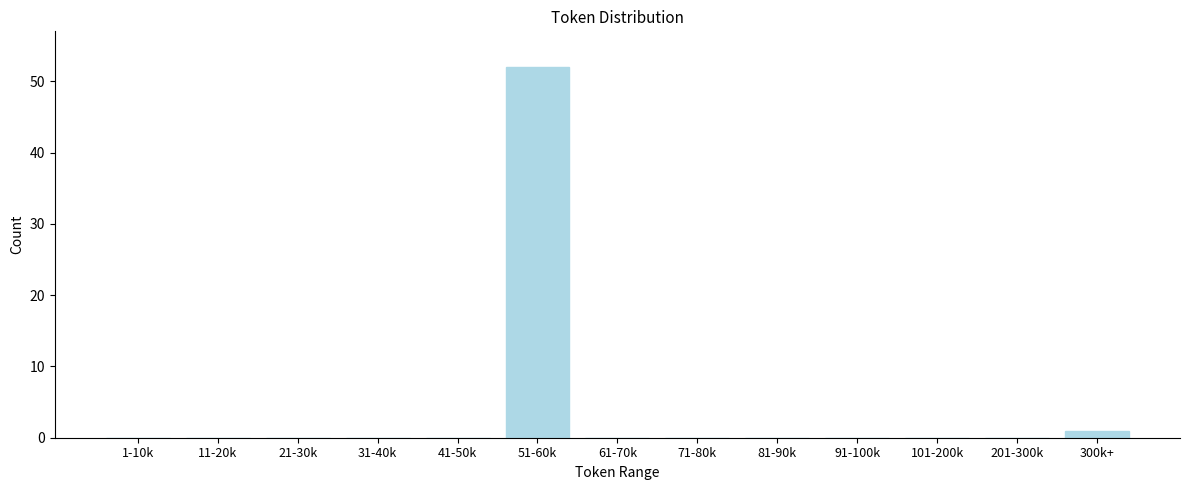

Reading right to left, list all the values displayed in this chart.

300k+=1	201-300k=0	101-200k=0	91-100k=0	81-90k=0	71-80k=0	61-70k=0	51-60k=52	41-50k=0	31-40k=0	21-30k=0	11-20k=0	1-10k=0